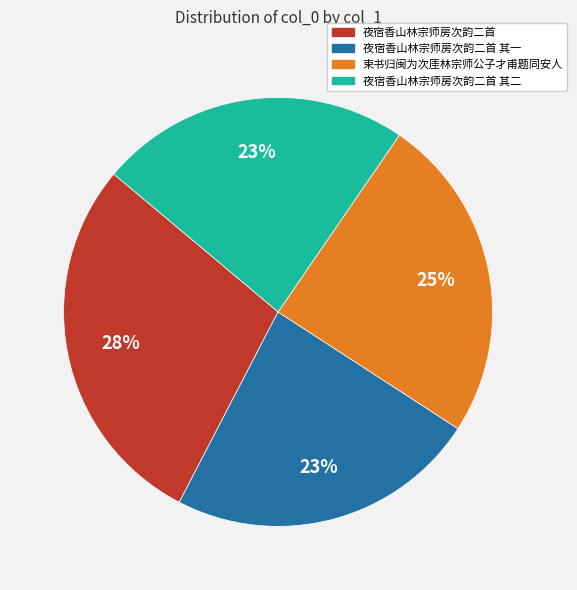

To the nearest percent, what is the difference between the 夜宿香山林宗师房次韵二首 and 夜宿香山林宗师房次韵二首 其二 slice percentages?

5%